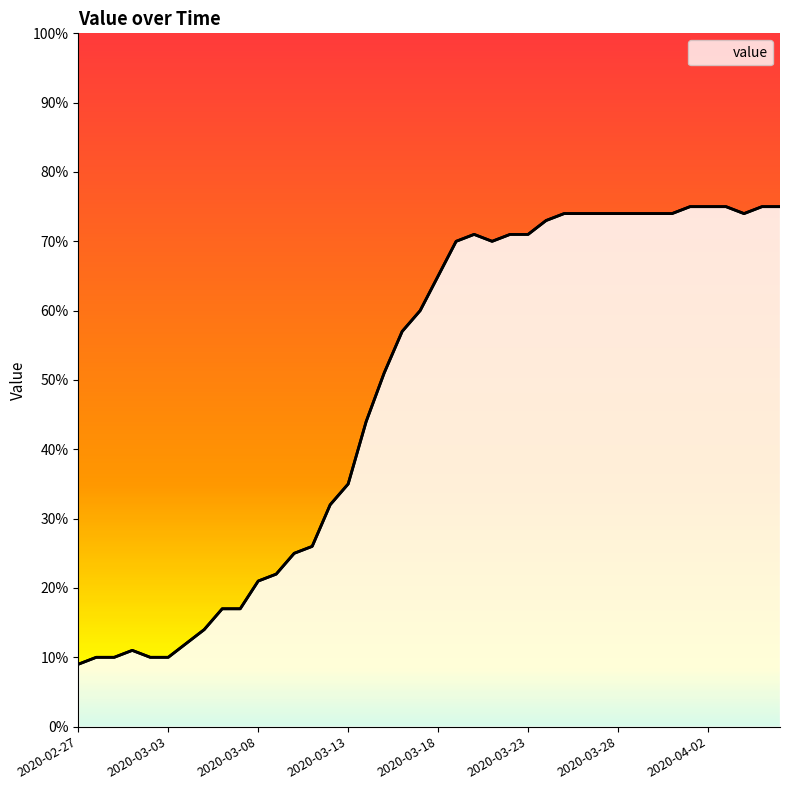

How many points are lower than both their immediate neighbors (excluding endpoints)?

2